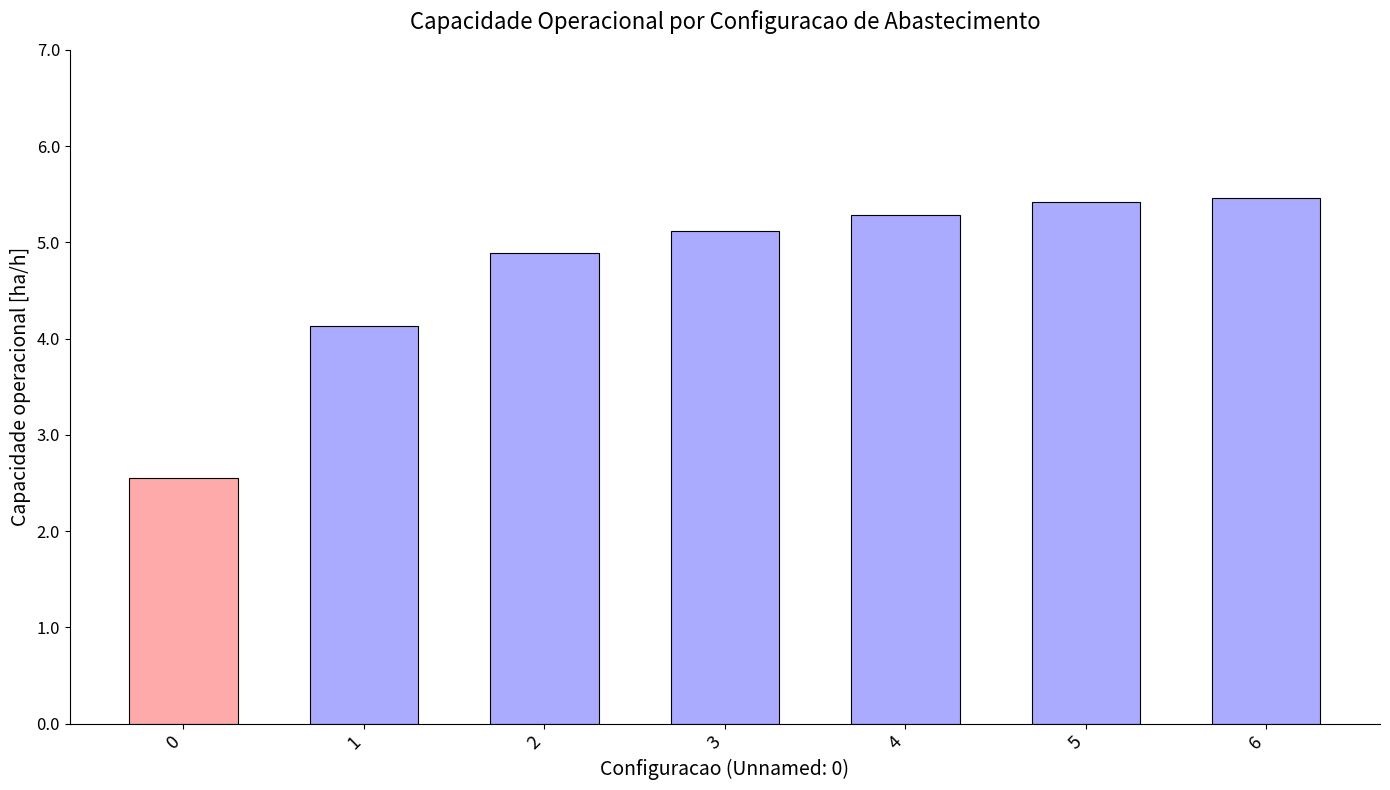

What is the approximate value at 4?

5.3